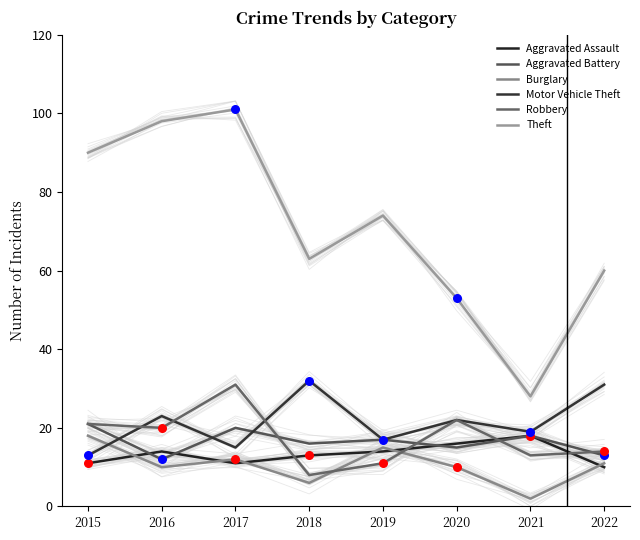

What is the total value across all series at 2022?

139